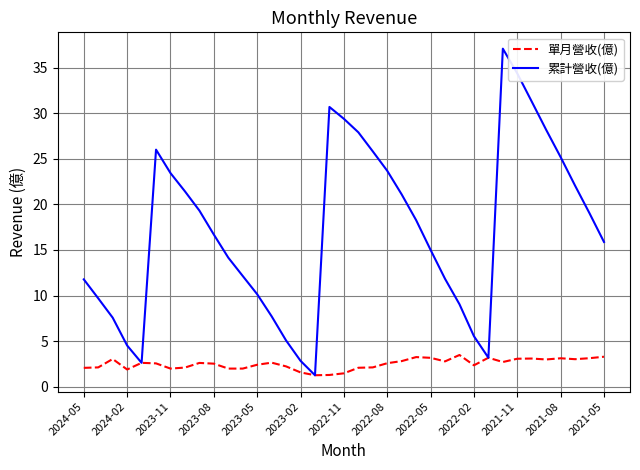

What is the minimum value for 單月營收(億)?

1.3